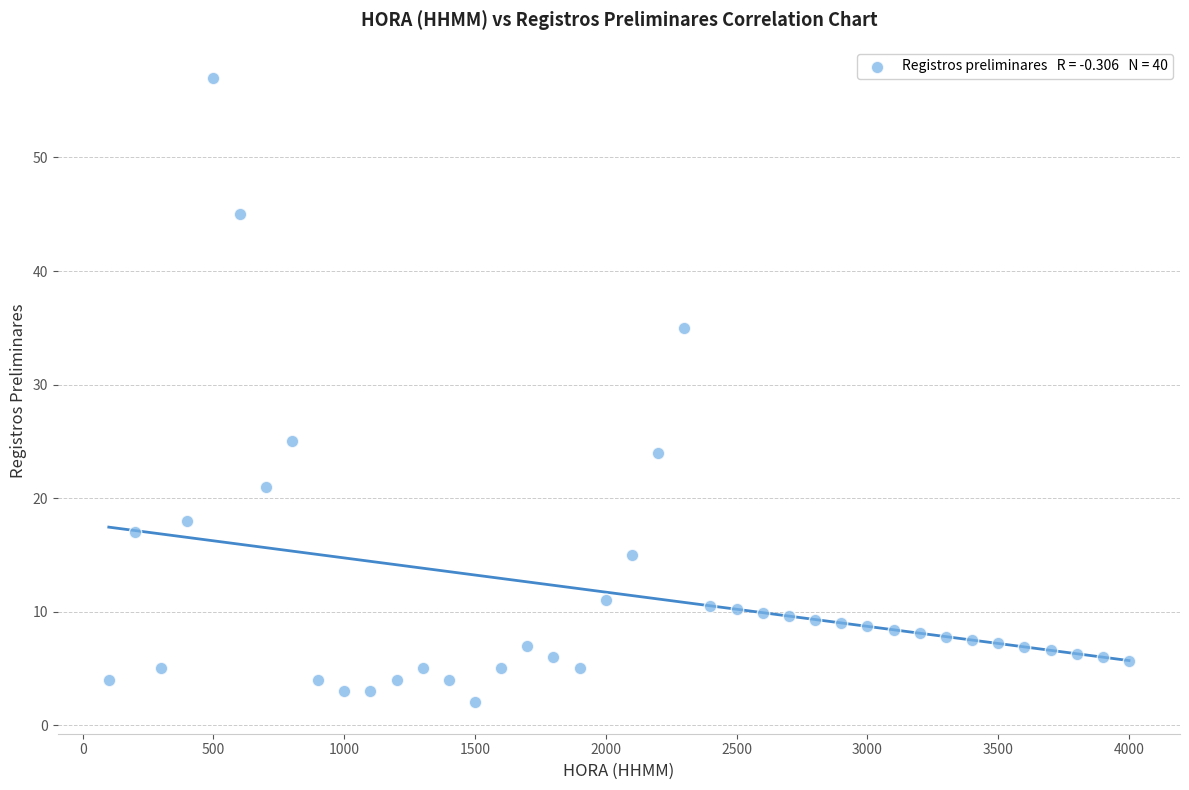

What Y value in the scatter plot is closest to 29?

25.0